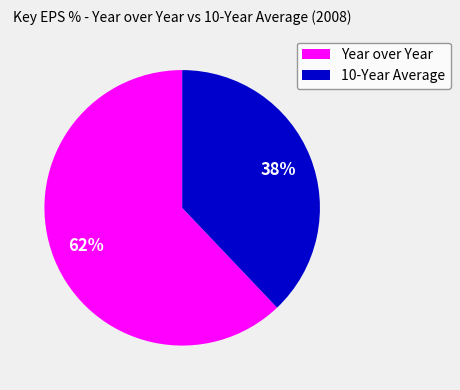

True or false: 10-Year Average accounts for 25% of the total.

False